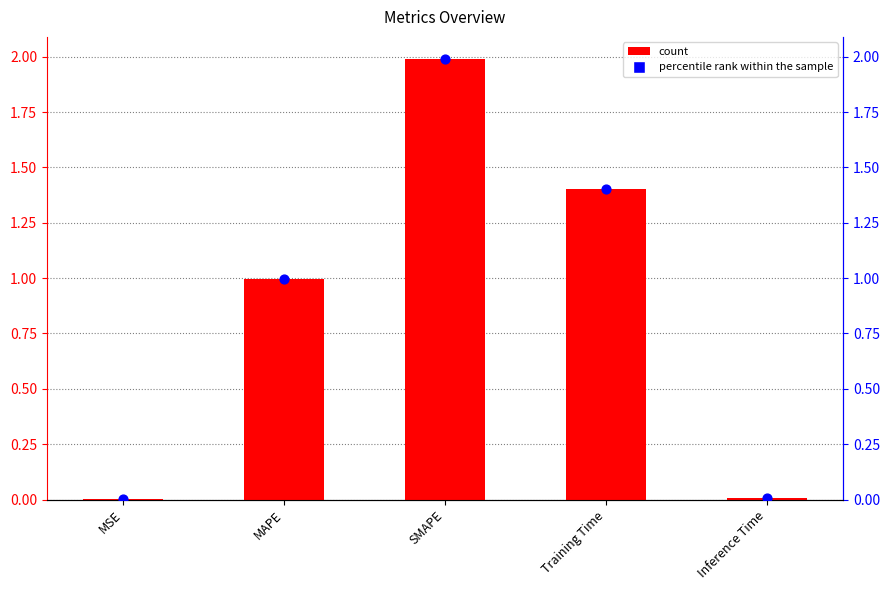

Is the value of col_1 (point) at MAPE greater than the value of col_1 at MSE?

Yes